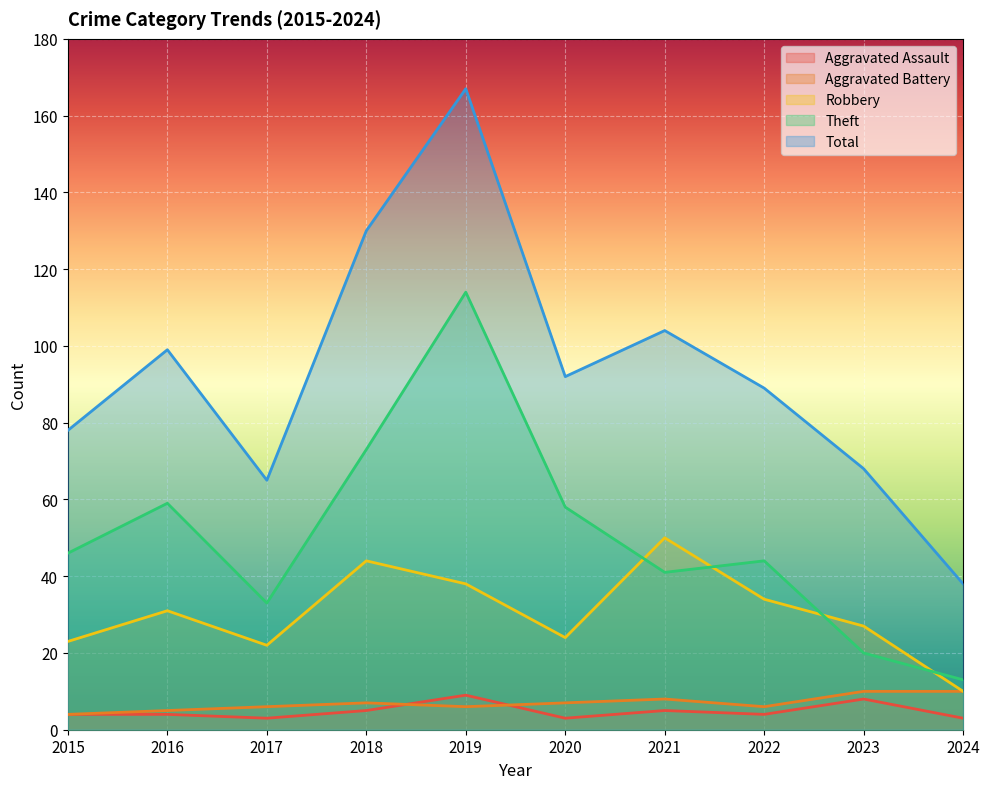

Which category has the highest value in the Aggravated Battery series?

2023